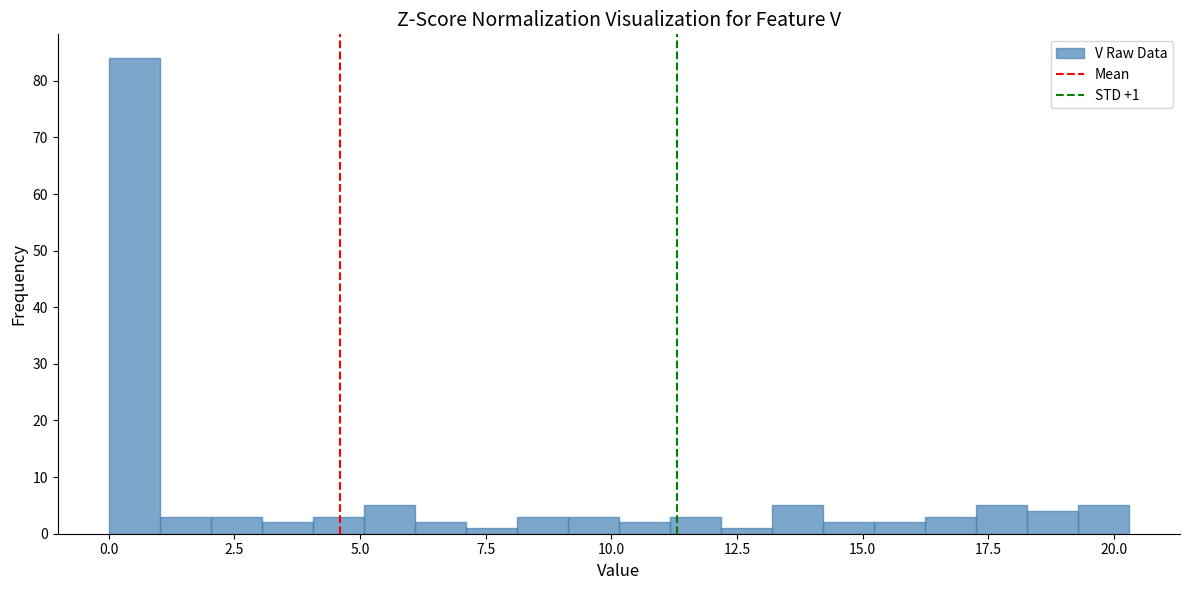

Around what value on the x-axis is the tallest bar? Give the approximate position of its centre, as read against the axis.

0.5